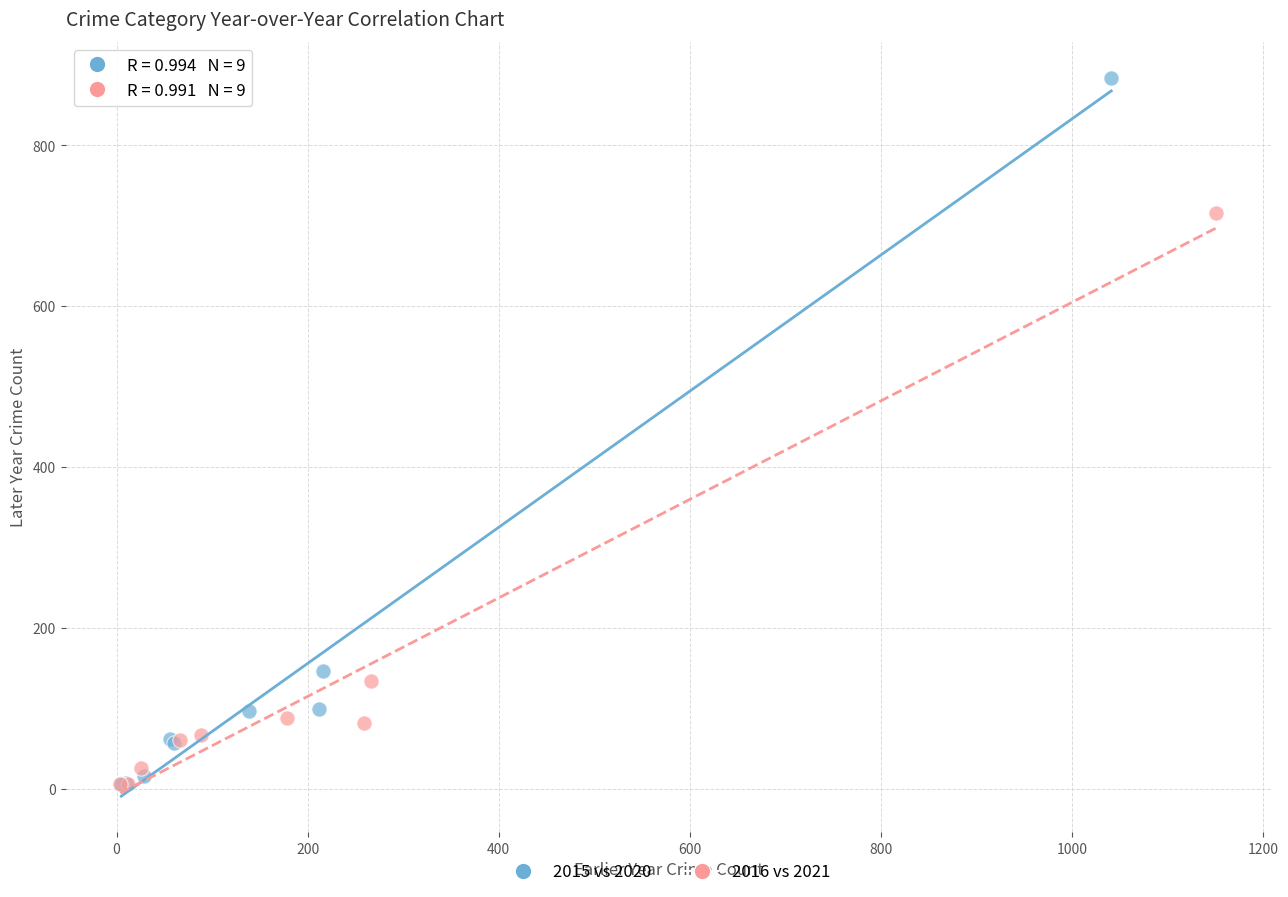

Which series contains the highest Y value?

2015 vs 2020